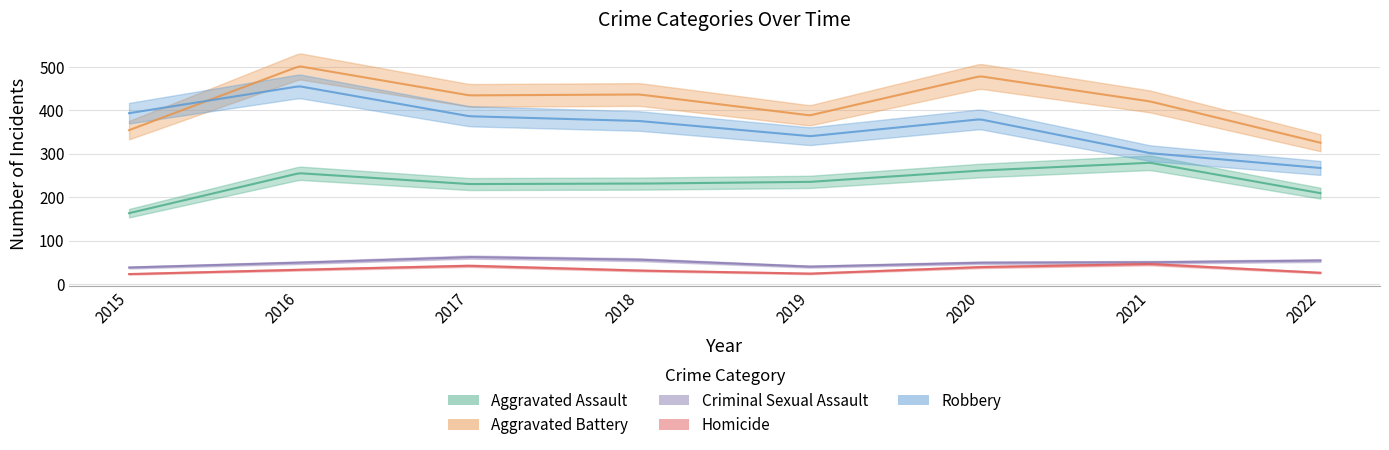

What is the approximate value of Homicide at 2020, to the nearest 10?

40